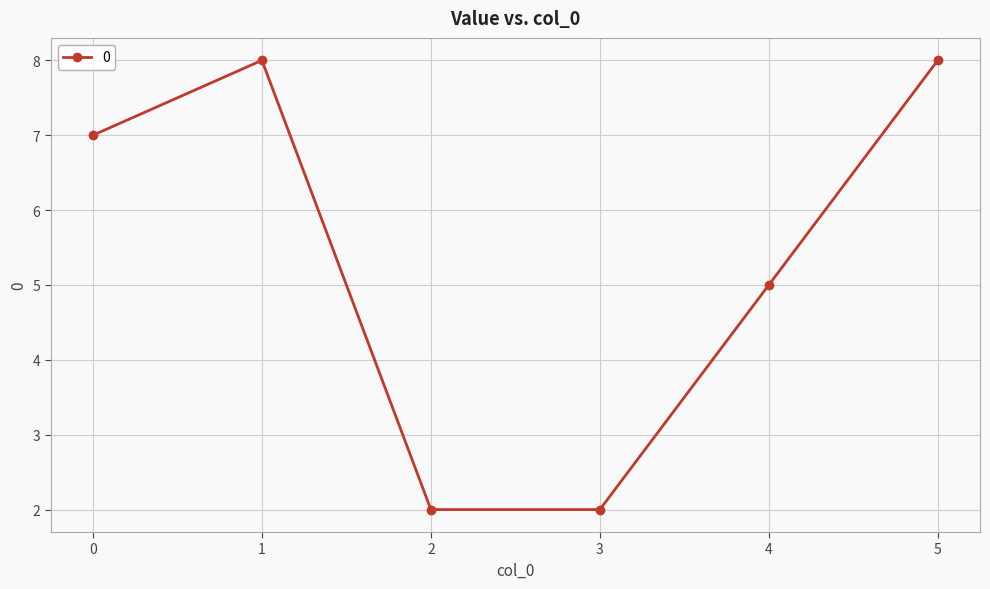

How many interior local peaks (higher than both neighbors) does the data have?

1